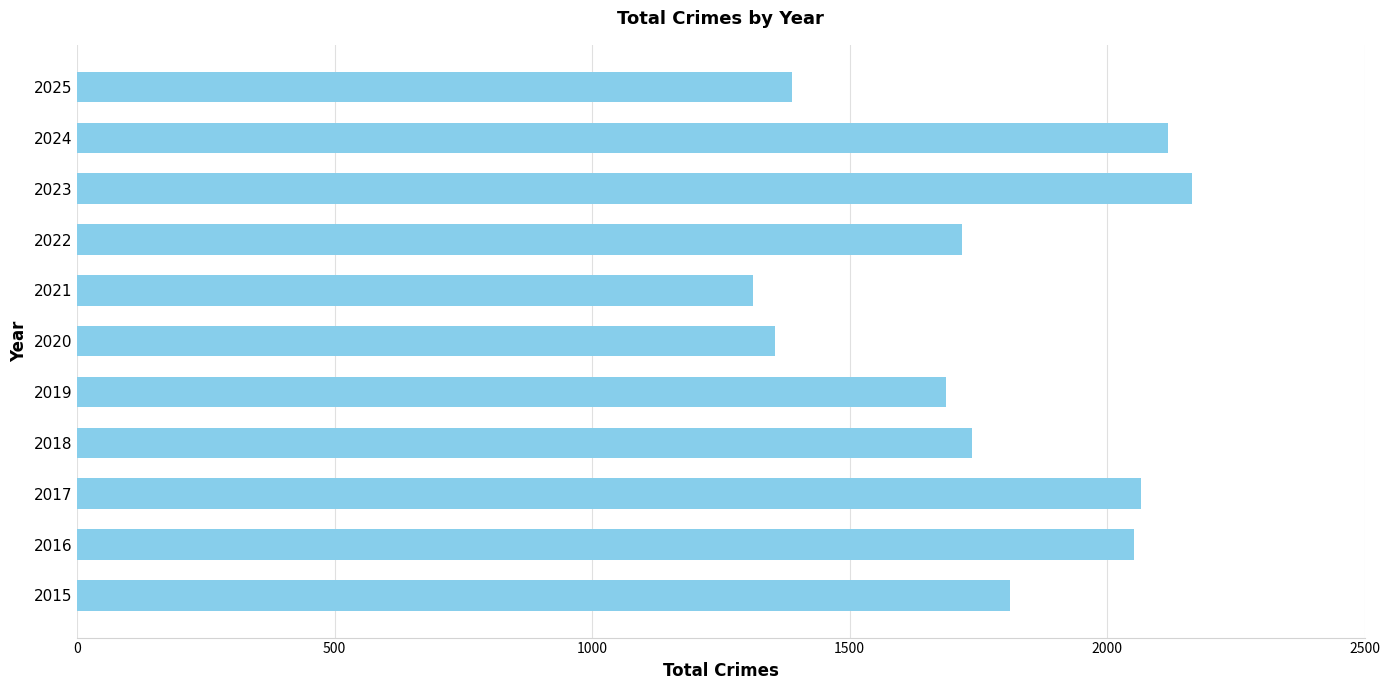

How many categories are shown in the chart?

11